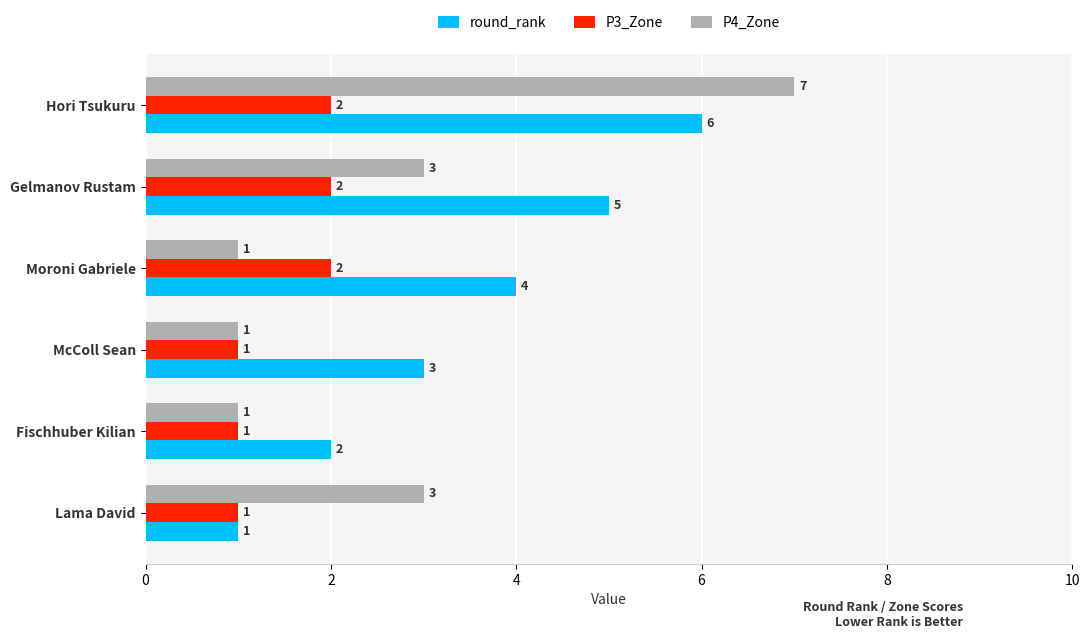

Which category has the highest value in the round_rank series?

Hori Tsukuru